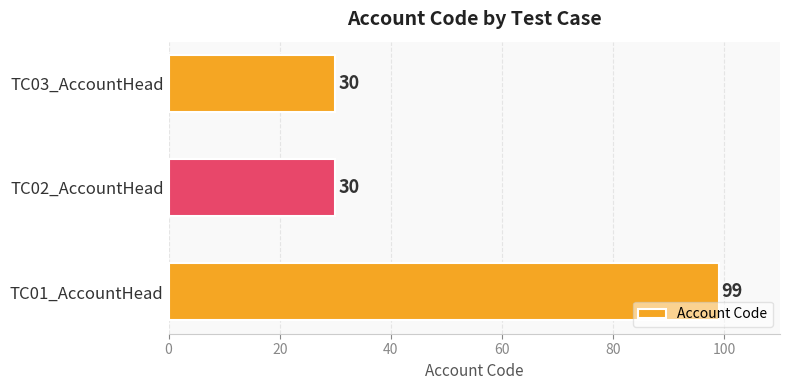

Count the values in the range 30 to 99.

3